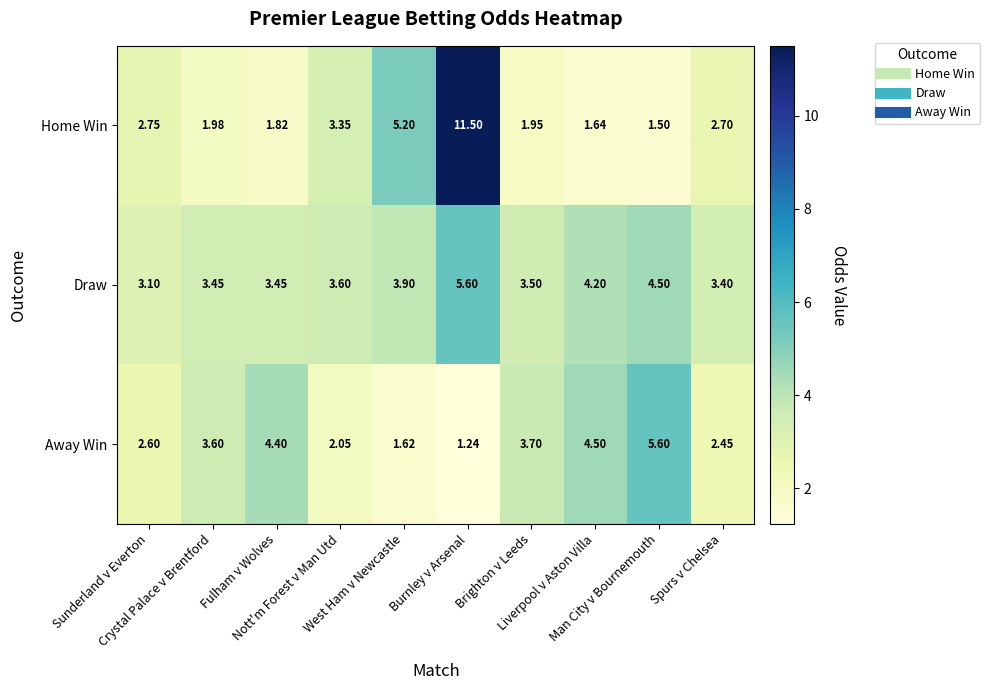

Rank the series by their average value, from highest to lowest.

Draw, Home Win, Away Win